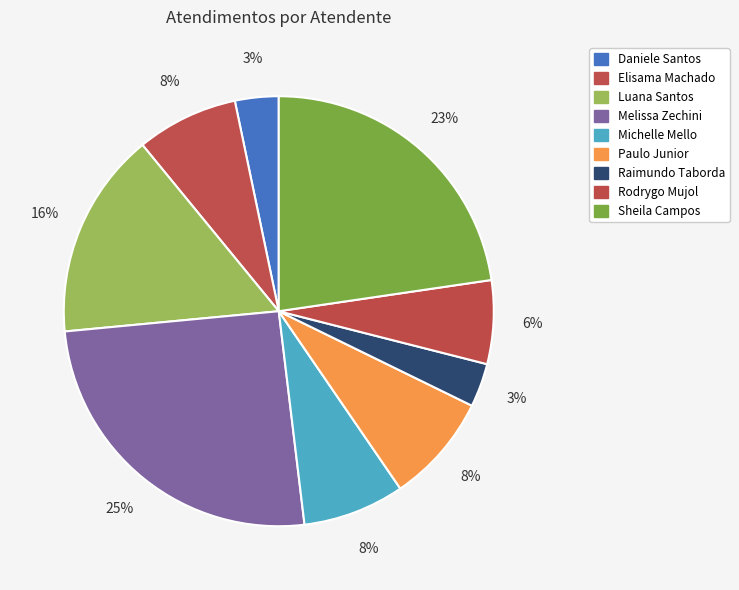

How many slices are in this pie chart?

9